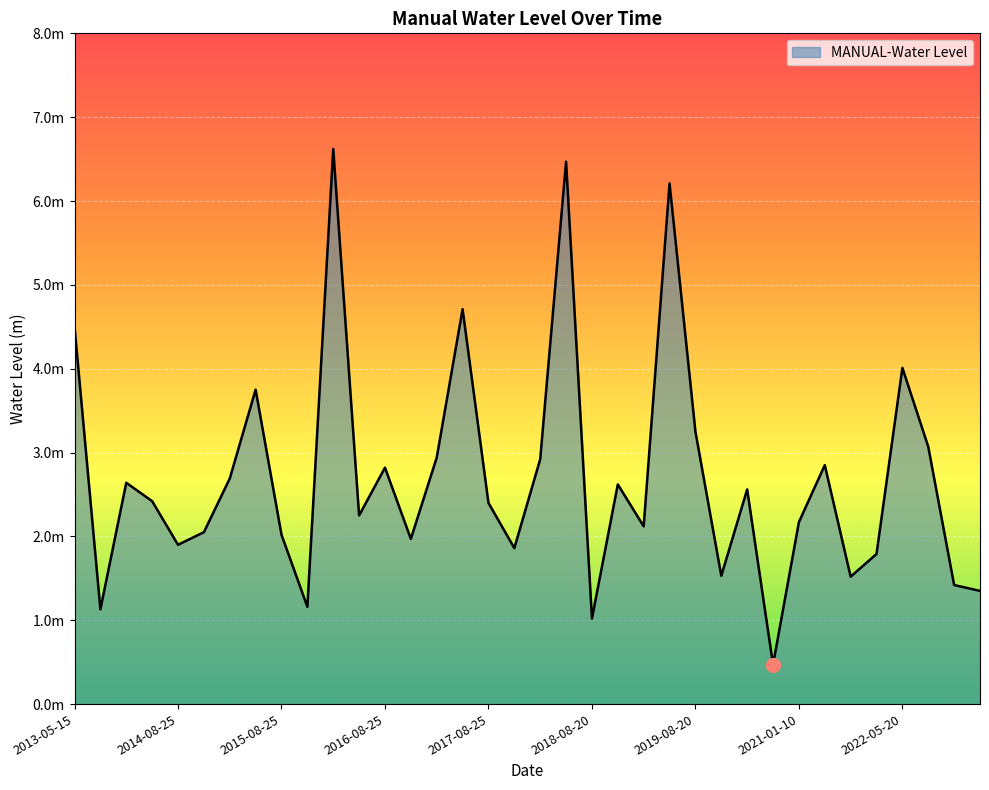

At which category does the data reach its first local peak?

2014-01-05